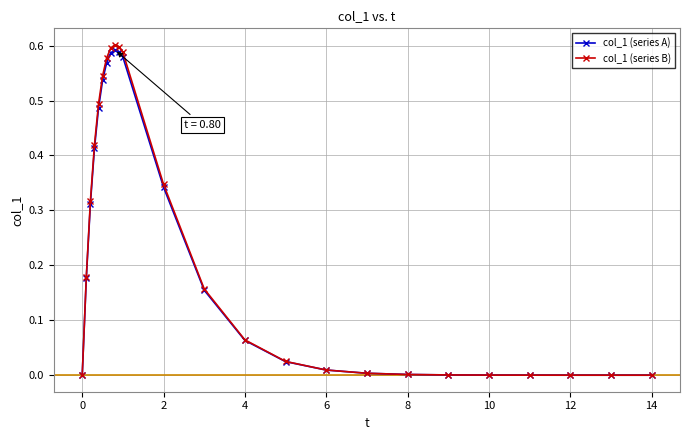

Which series has the widest spread of values?

col_1 (series B)